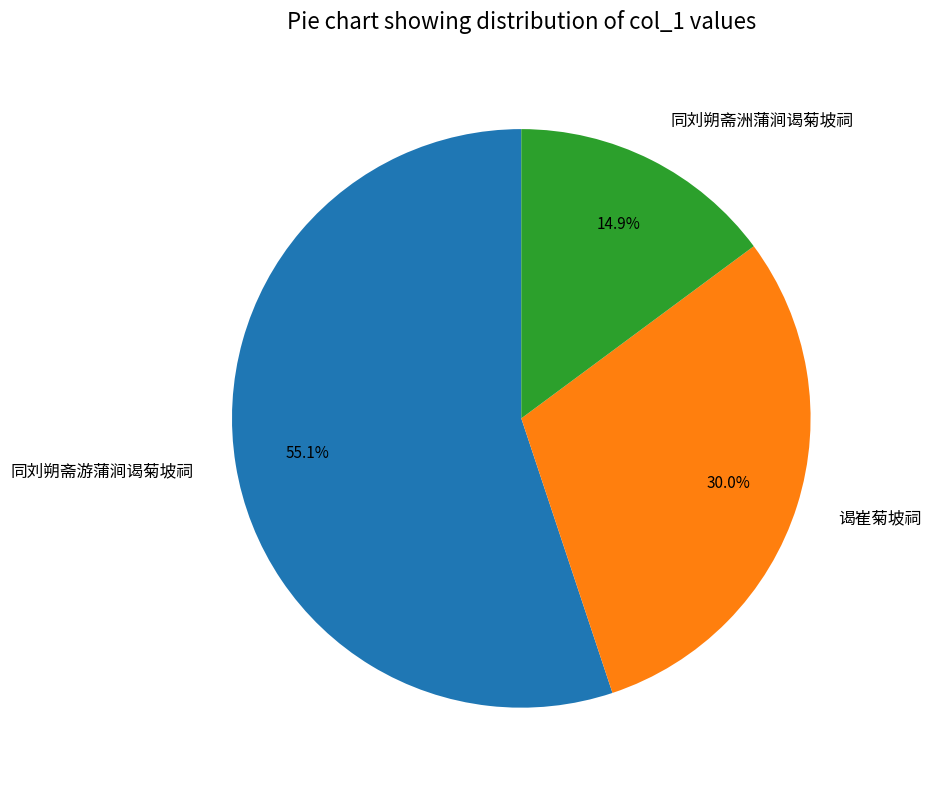

Which slice is the largest?

同刘朔斋游蒲涧谒菊坡祠